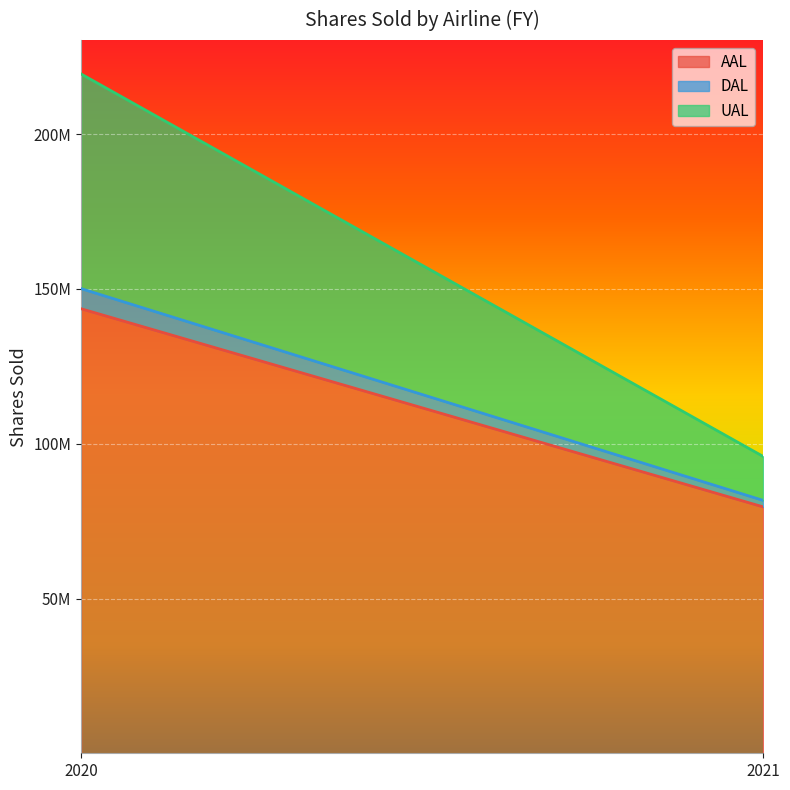

What are all the series names shown in the legend?

AAL, DAL, UAL